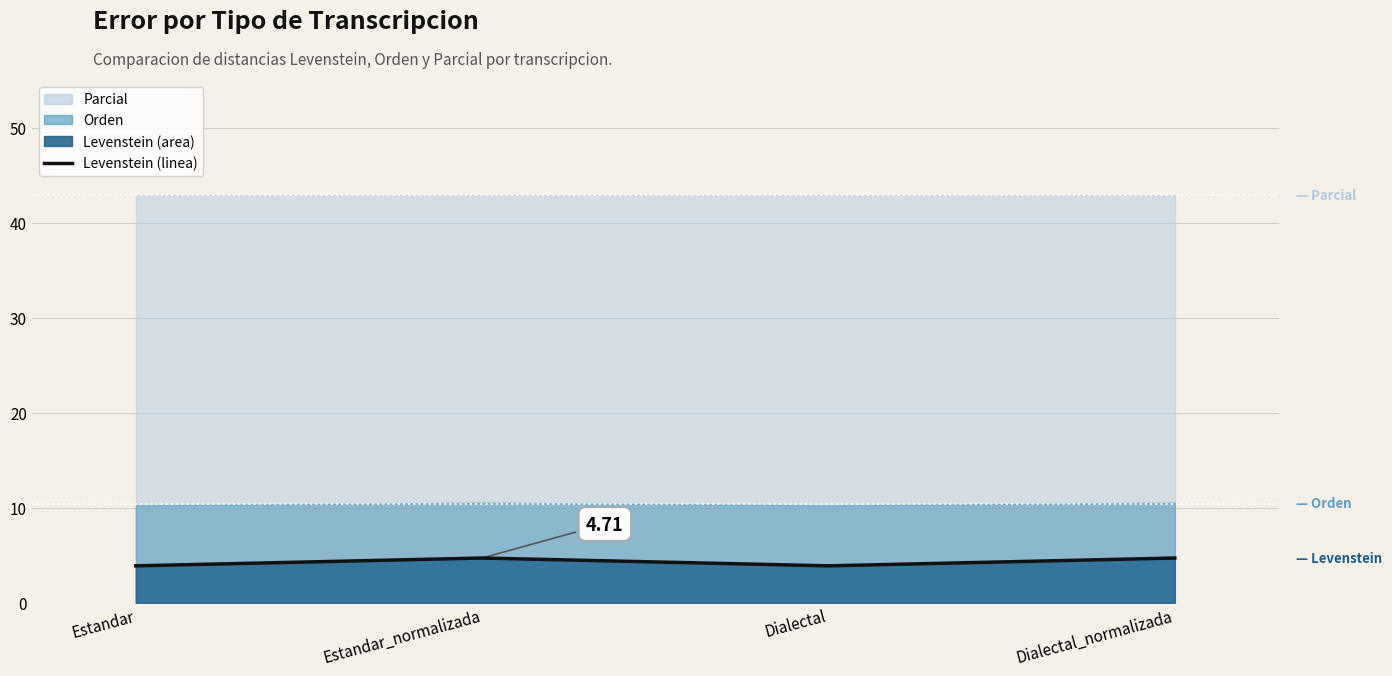

What is the change in value from Estandar to Dialectal_normalizada?

+0.8